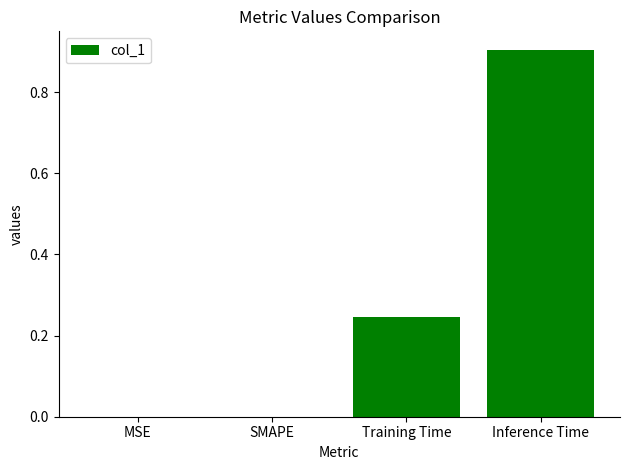

Is it true that the value at SMAPE is -0.5?

False